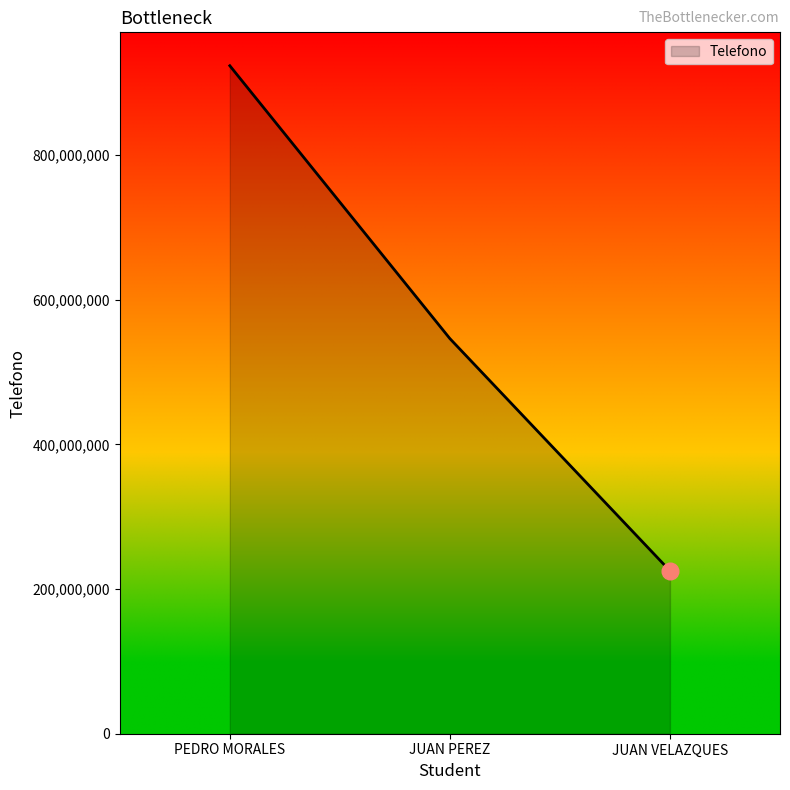

What is the difference between the maximum and minimum values?

698312791